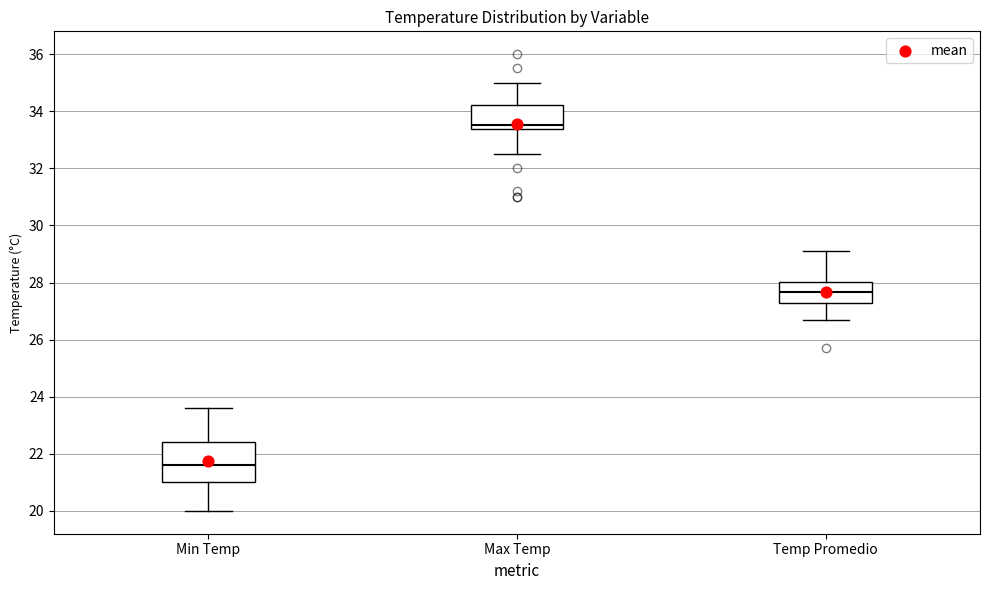

Reading left to right, read every box against the y-axis: the position of its median line, the range the box covers, and the ends of its whiskers. The values are not printed on the chart, so give them approximately, as read against the axis.

Min Temp: median 21.6, box 21.0 to 22.4, whiskers 20.0 to 23.6
Max Temp: median 33.6, box 33.4 to 34.2, whiskers 32.6 to 35.0
Temp Promedio: median 27.6, box 27.2 to 28.0, whiskers 26.8 to 29.2